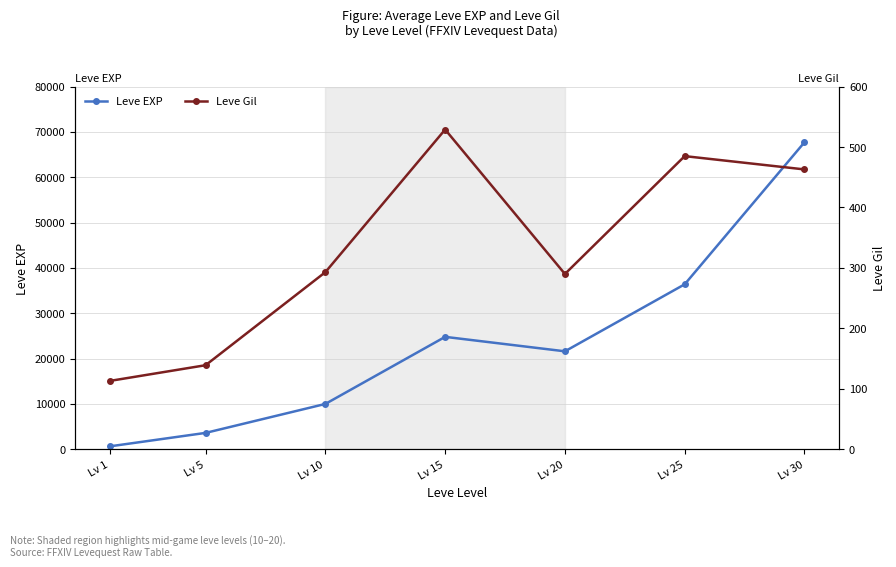

What is the sum of the Leve Gil values at Lv 15 and Lv 10?

822